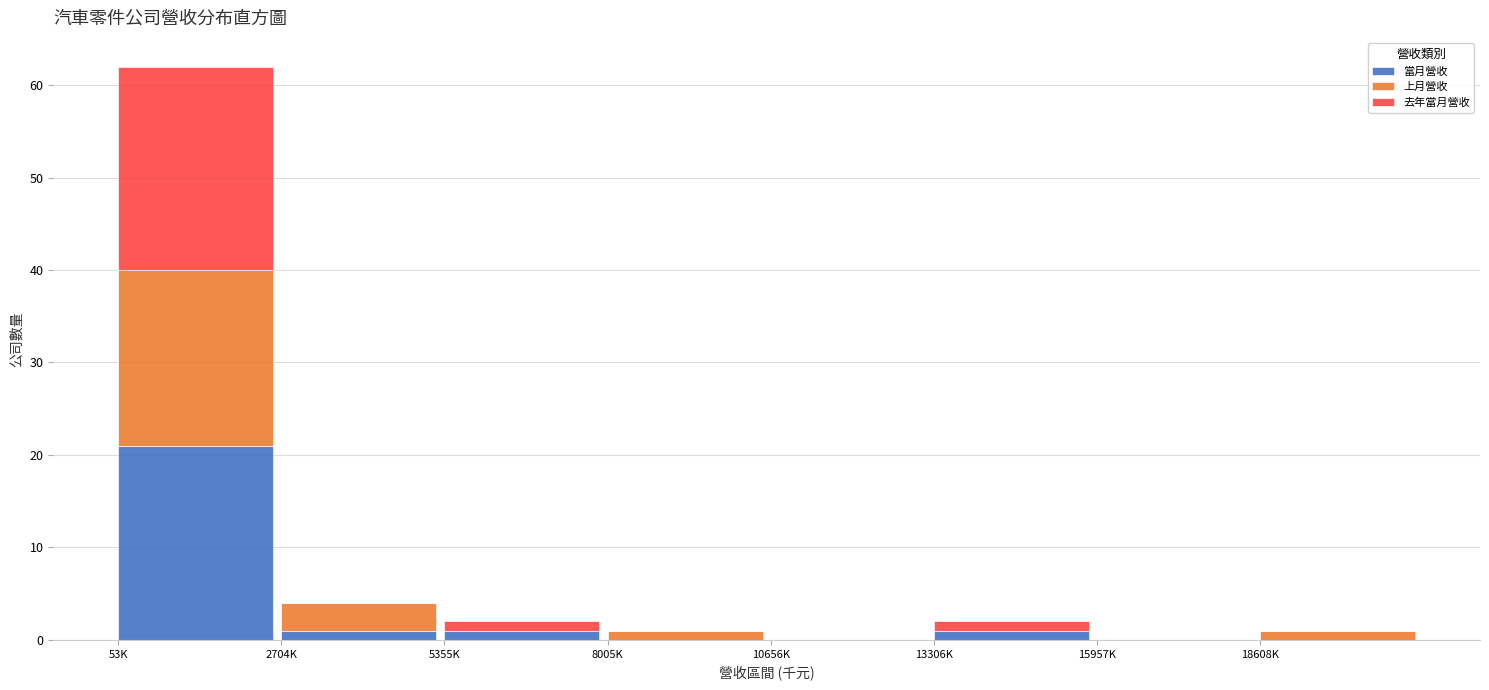

Reading left to right, what are the values for 當月營收?

53K=21	2704K=1	5355K=1	8005K=0	10656K=0	13306K=1	15957K=0	18608K=0